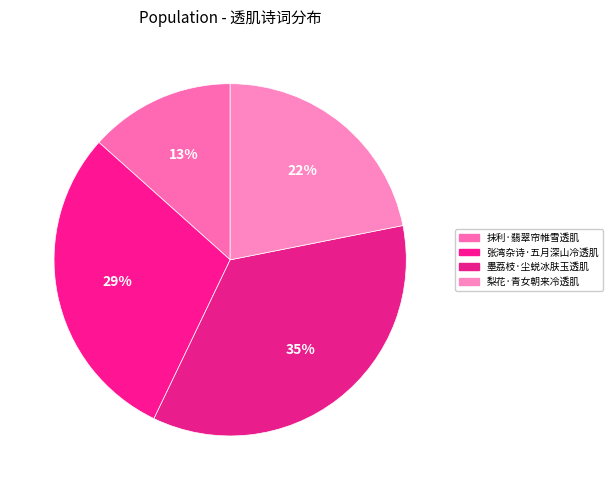

Does 抹利·翡翠帘帷雪透肌 account for over 50% of the chart?

No